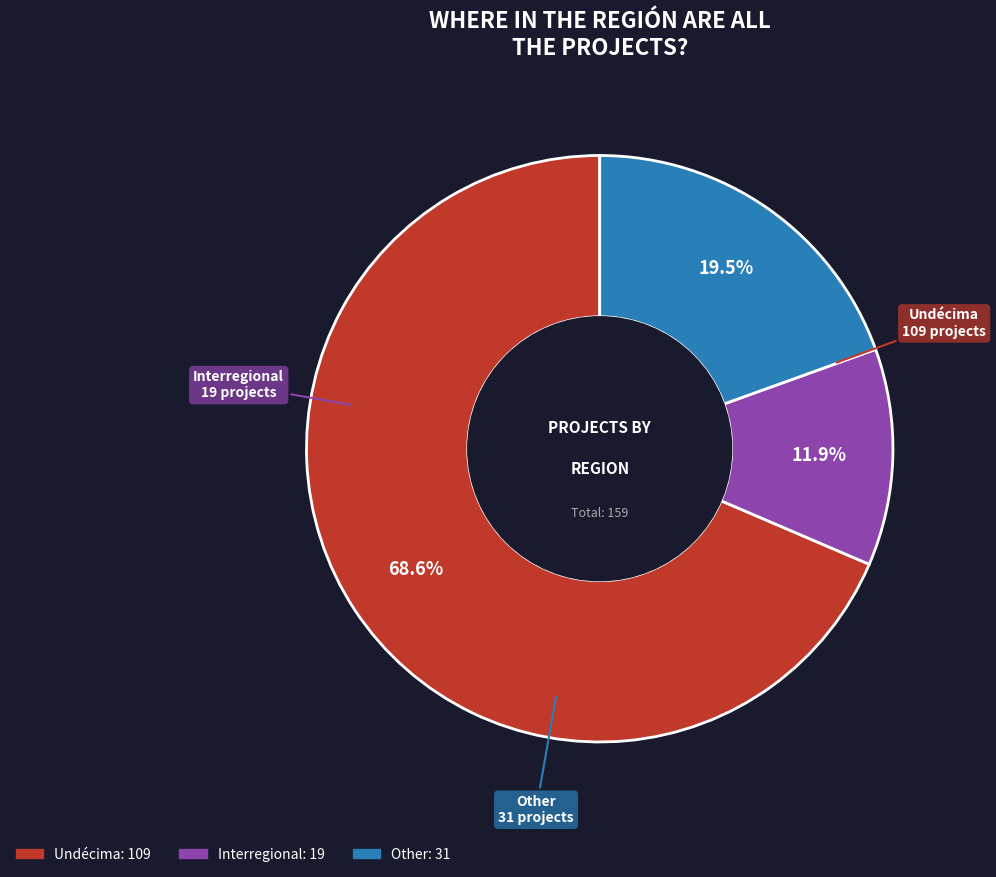

What is the smallest slice in the pie chart?

Interregional